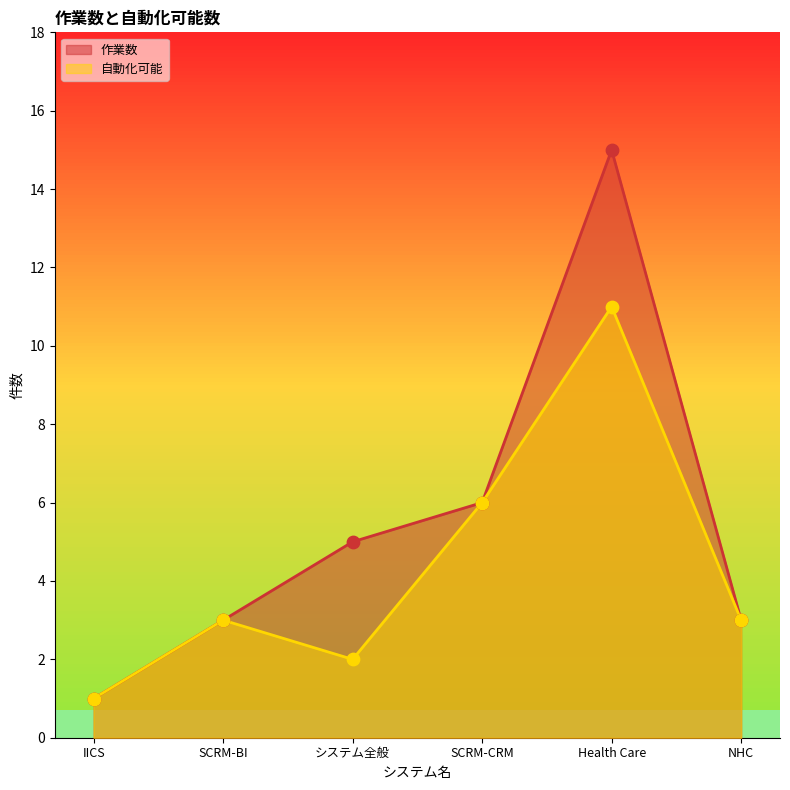

Which series has the largest total across all categories?

作業数